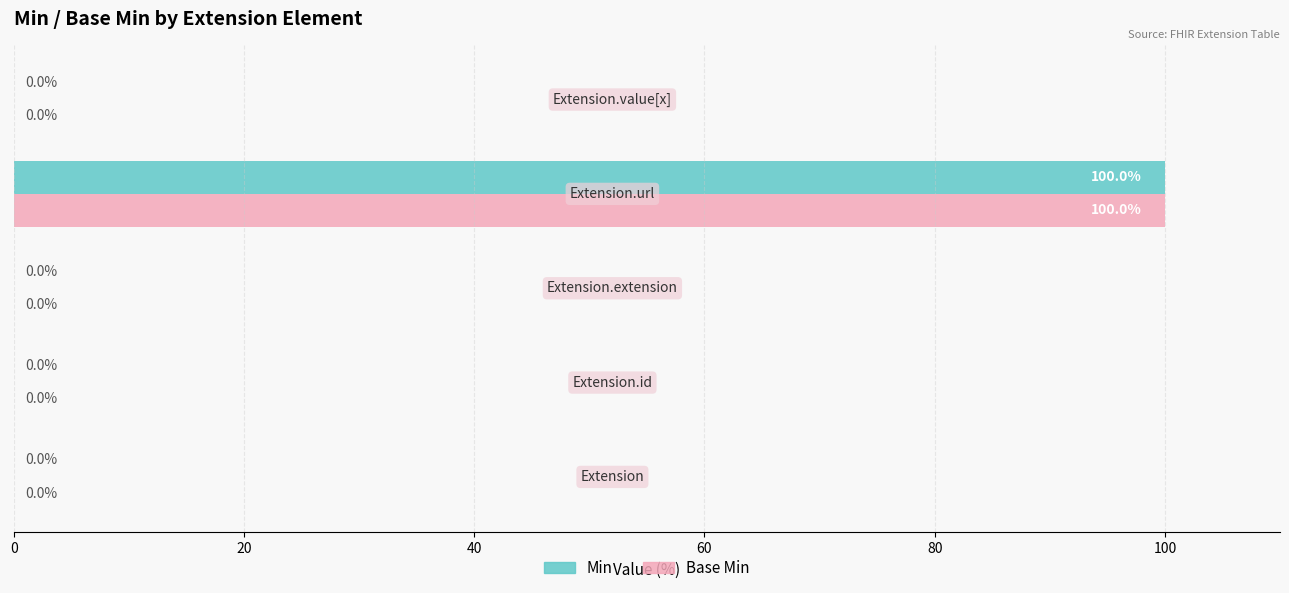

What is the sum of all Min values?

100